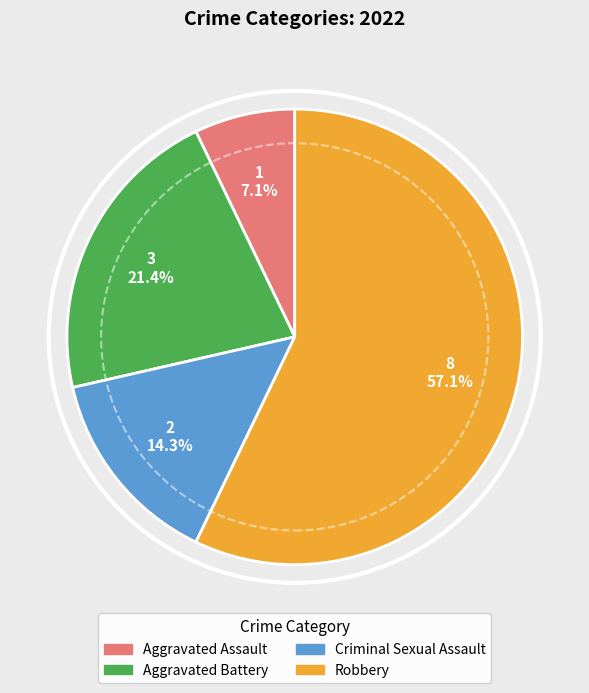

Combined, what portion of the pie is Aggravated Assault and Robbery?

64.3%